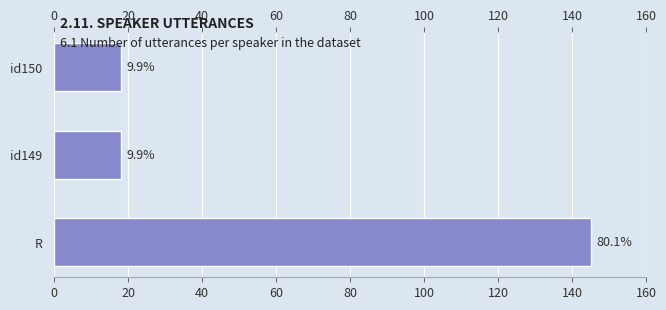

What is the minimum value shown in the chart?

18